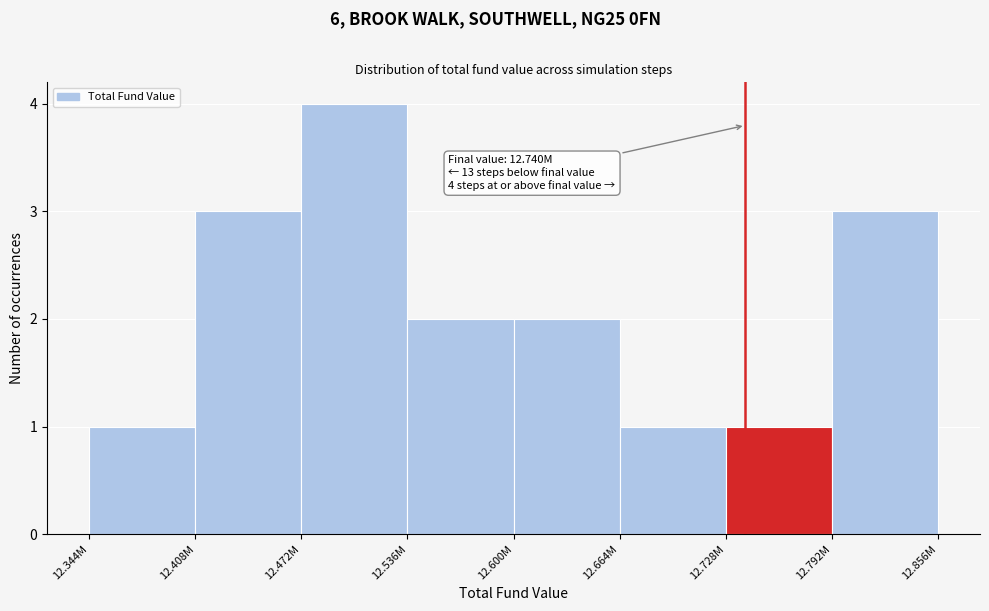

Reading left to right, transcribe all the data shown in this chart.

1	3	4	2	2	1	1	3